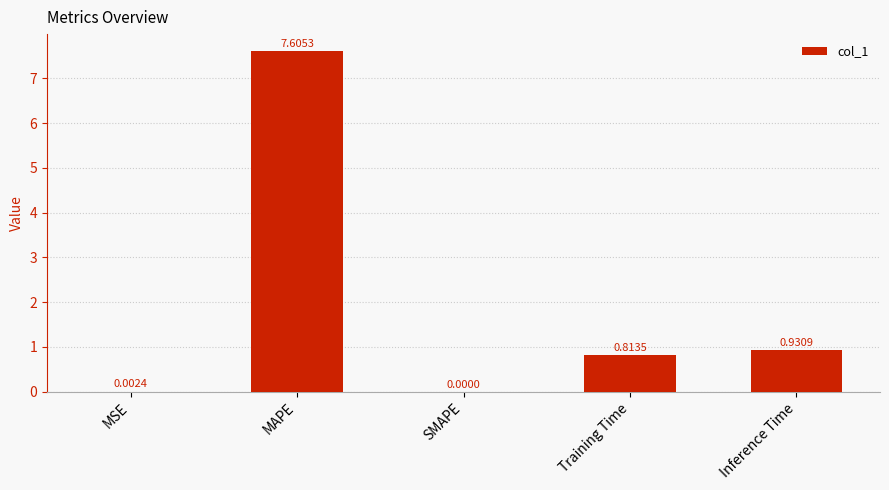

How many series are shown in this chart?

1